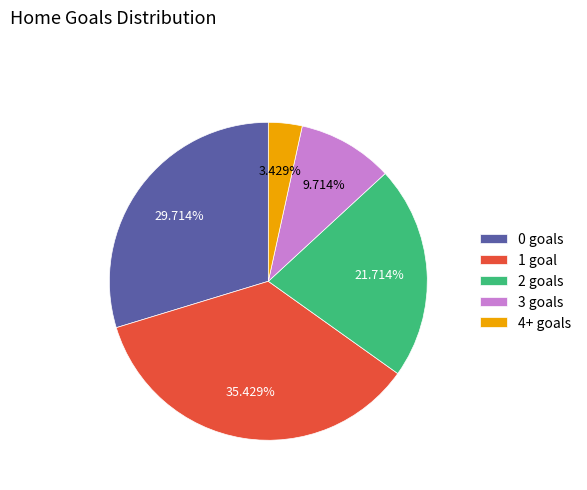

Rank the categories by value from highest to lowest.

1 goal, 0 goals, 2 goals, 3 goals, 4+ goals